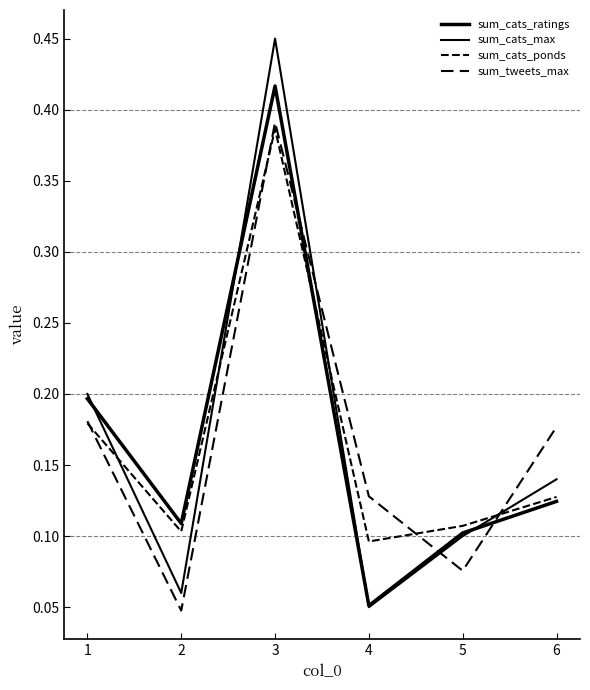

Is this an area chart (filled region under the line)?

No